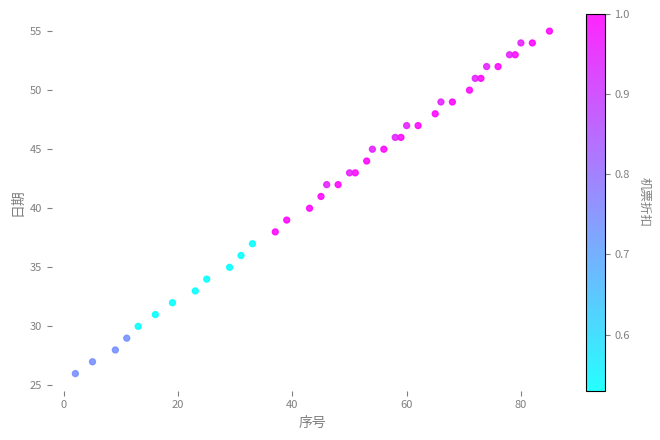

What is the range of X values (max minus min)?

83